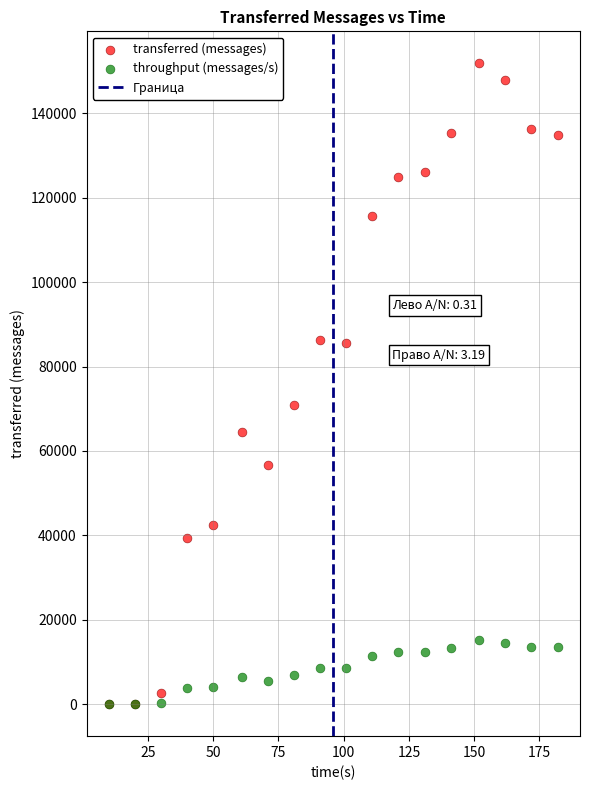

In the transferred (messages) series, what Y value is closest to 75940?

70980